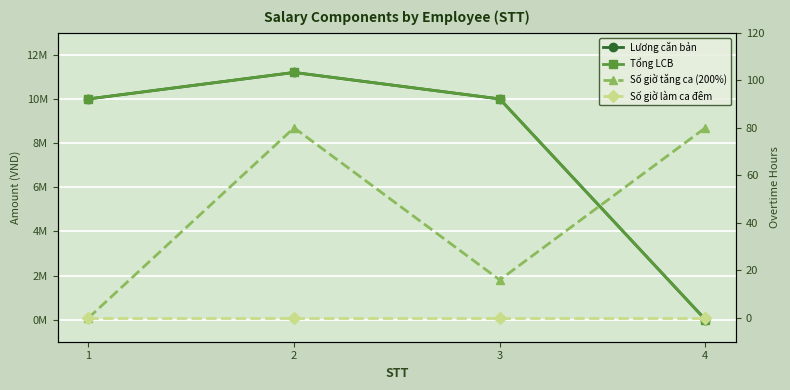

At how many categories does at least one series exceed 1499368?

3